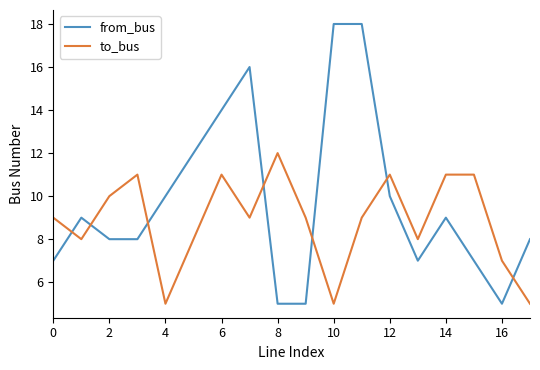

What is the difference between the maximum and minimum values in the from_bus series?

13